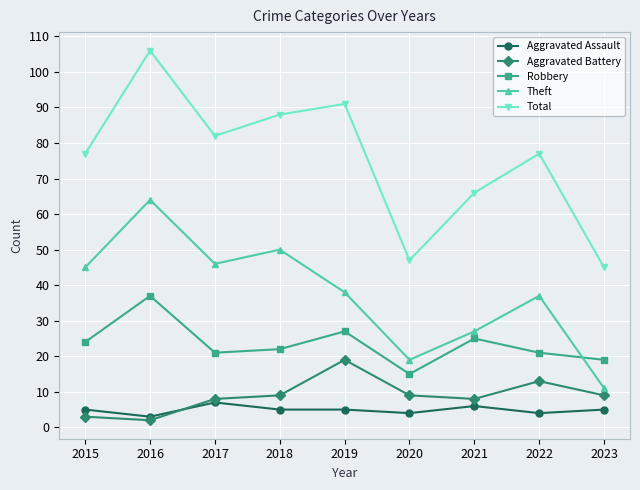

Does the chart display data point markers on the line(s)?

Yes